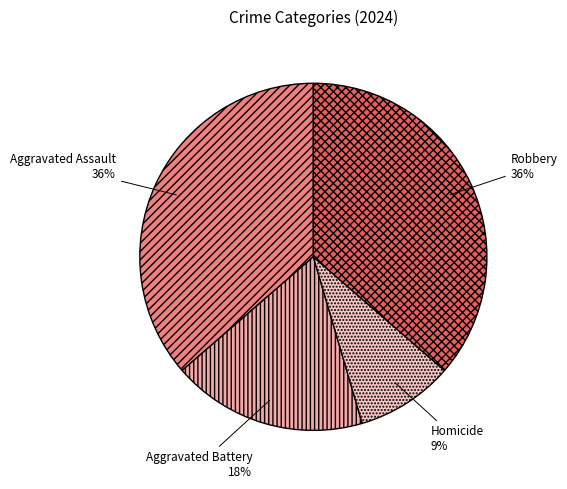

Which has a higher value, Aggravated Battery or Aggravated Assault?

Aggravated Assault